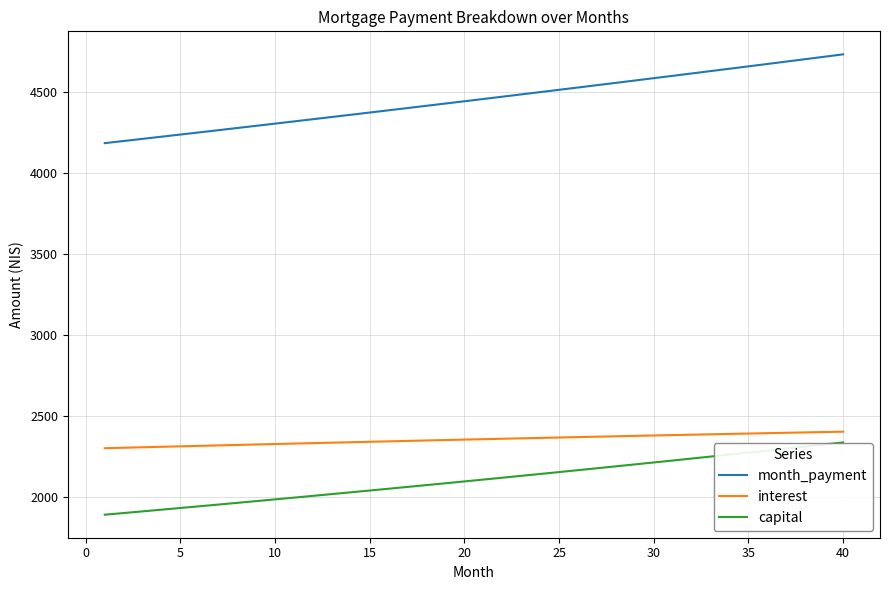

What is the lowest value of the interest series?

2298.9